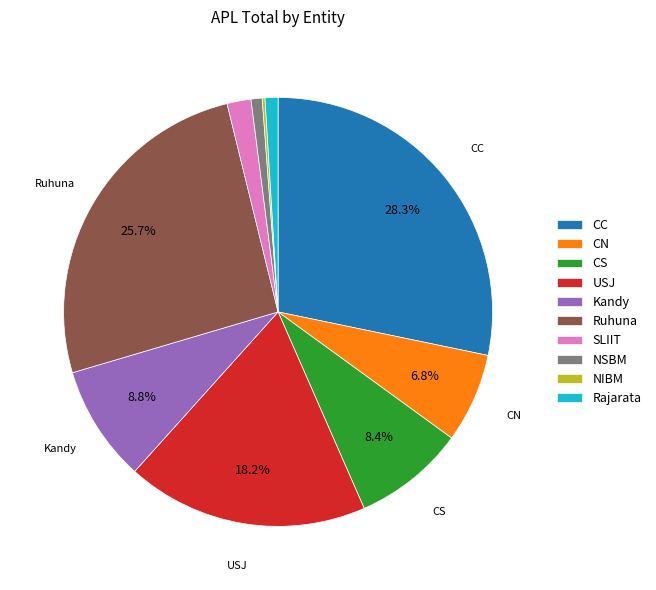

To the nearest percent, what is the average slice percentage?

10%